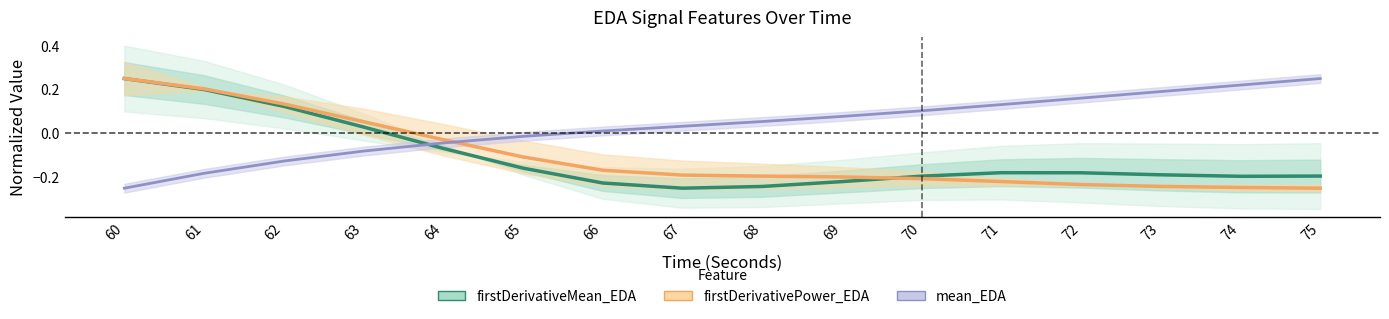

Is the value of firstDerivativePower_EDA at 63 greater than the value of firstDerivativeMean_EDA at 61?

No